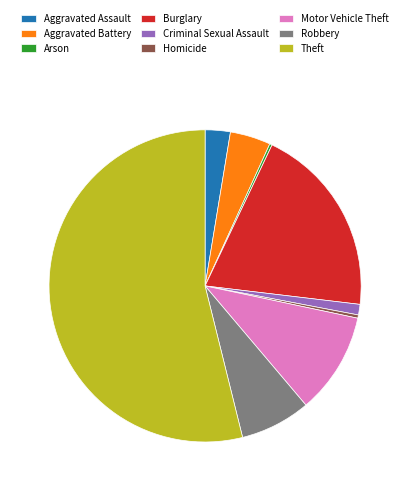

True or false: Robbery accounts for 1% of the total.

False